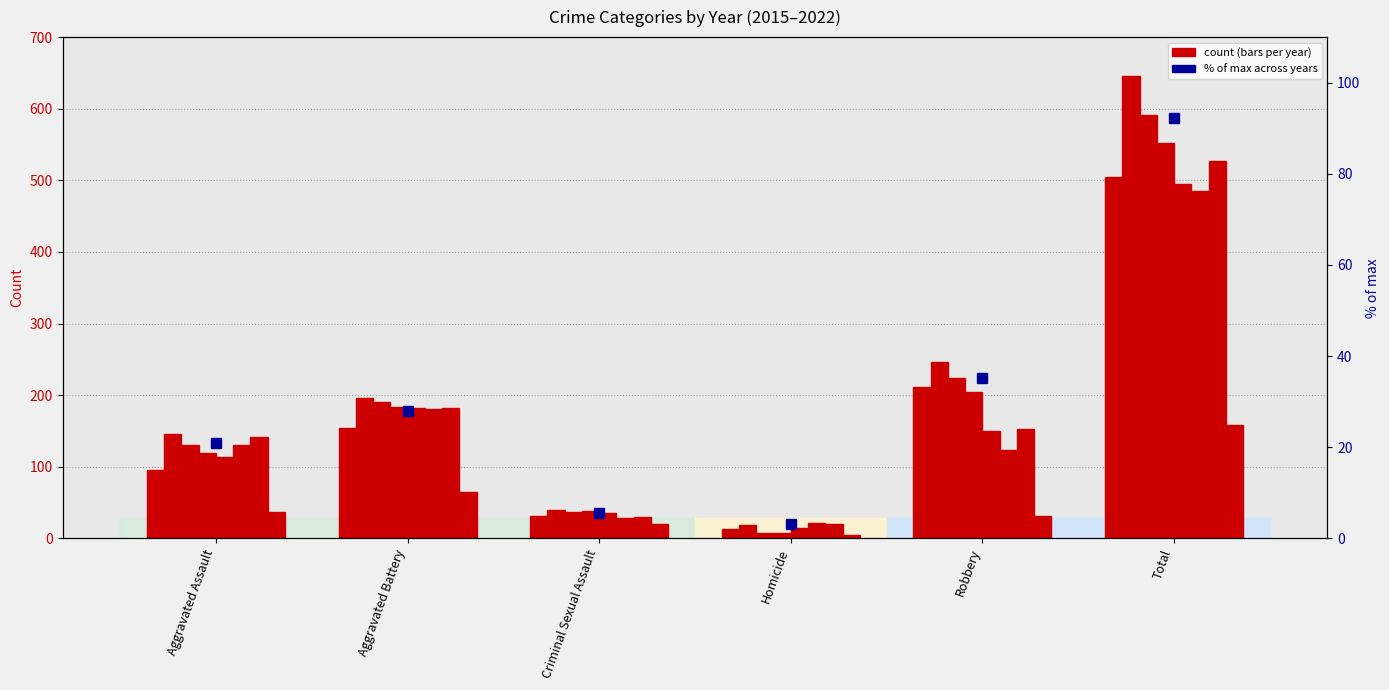

What position from the right is Aggravated Assault?

6